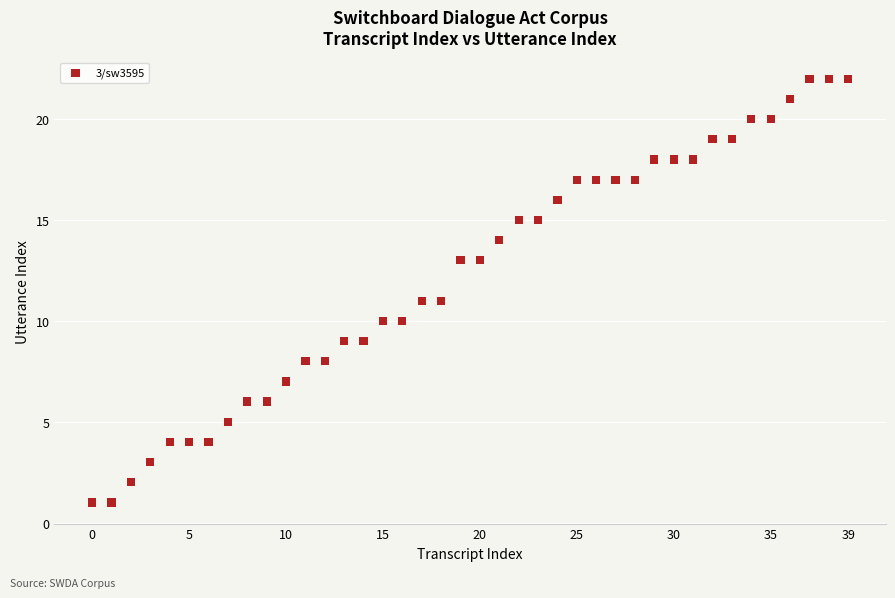

What is the range of Y values (max minus min)?

21